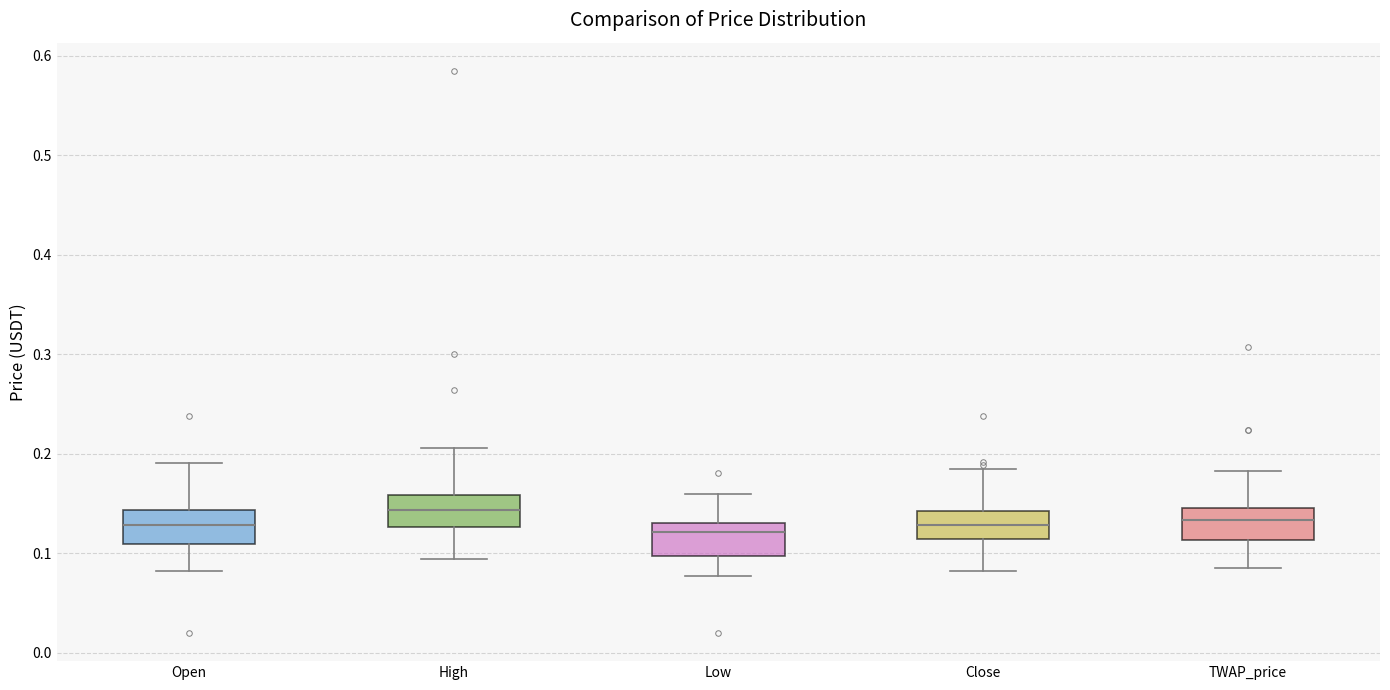

Where does the upper whisker of the box for Low end on the y-axis? The values are not printed on the chart, so give them approximately, as read against the axis.

0.16